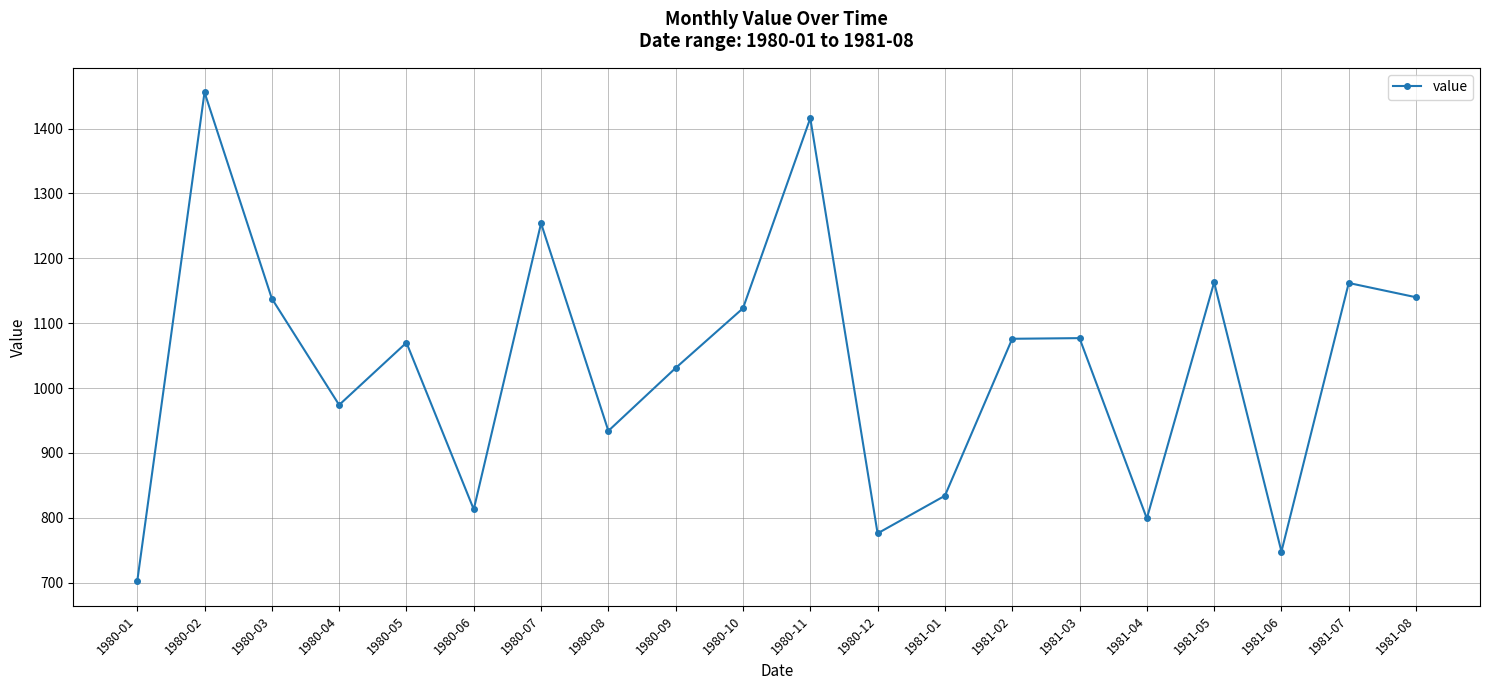

Count the number of data series in this chart.

1